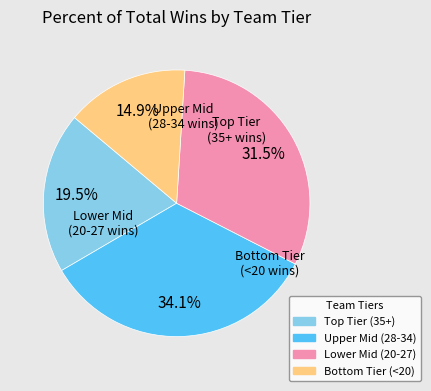

To the nearest percent, what is the average slice percentage?

25%